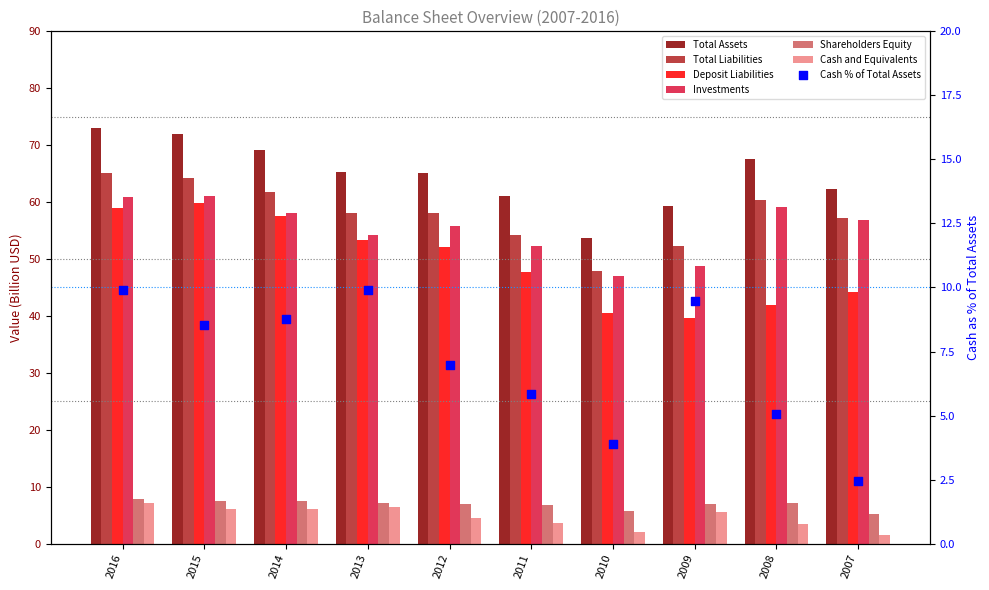

At how many categories does at least one series exceed 47?

10